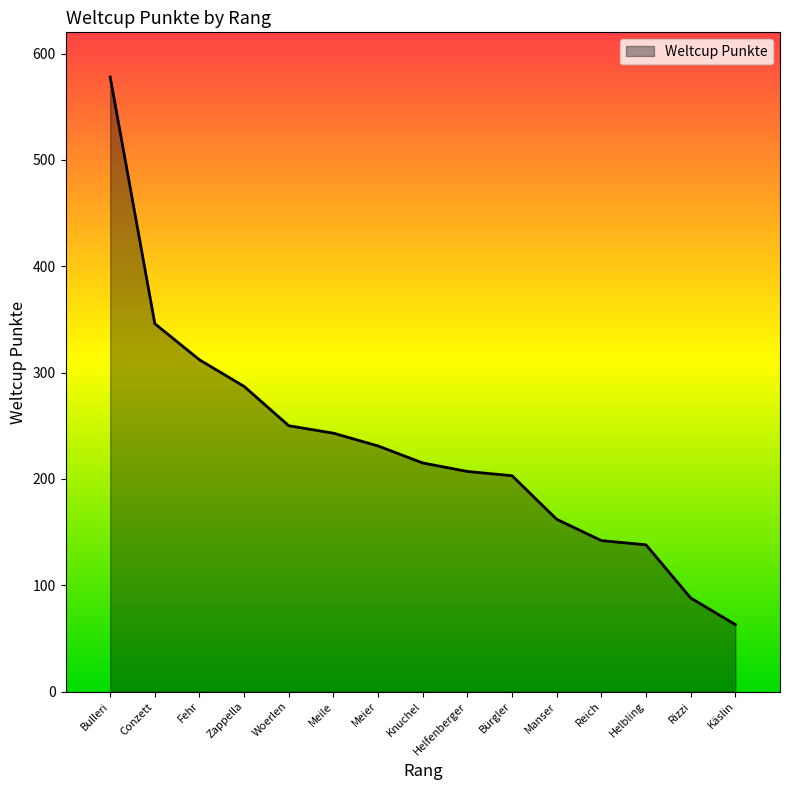

How many lines are shown in the chart?

1